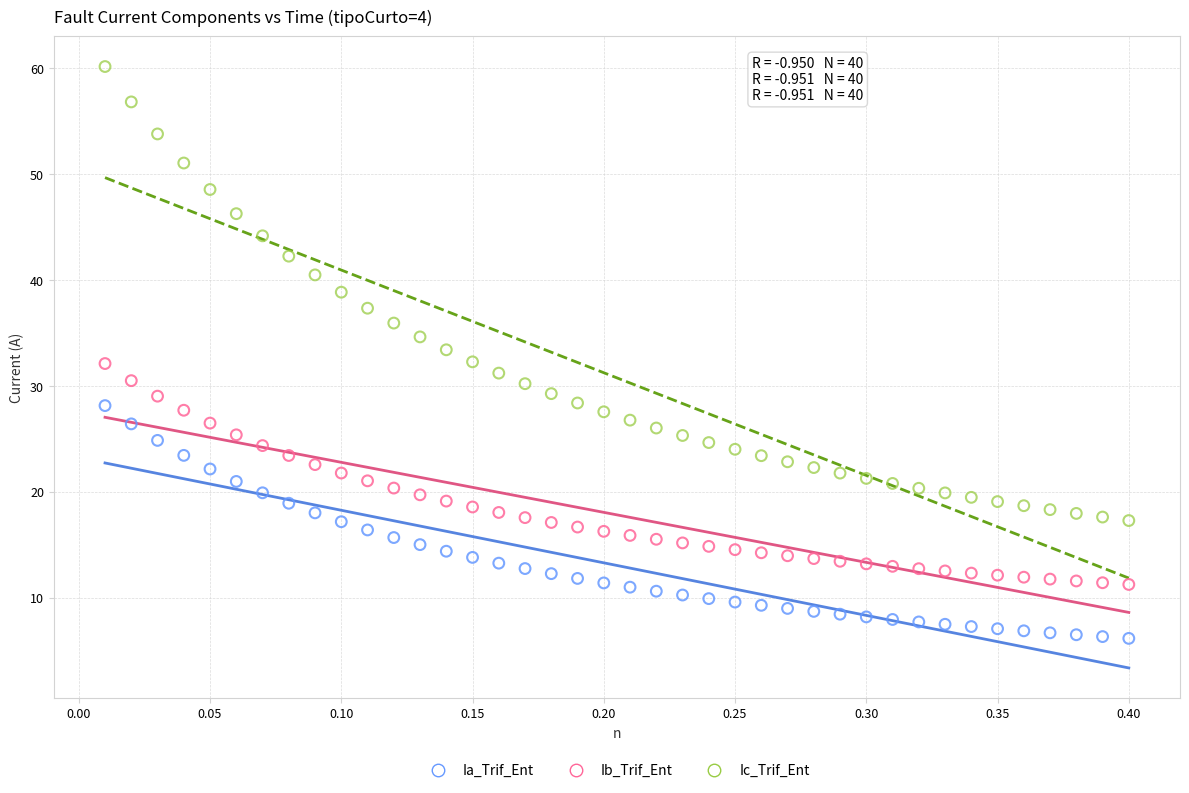

Which series contains the highest Y value?

Ic_Trif_Ent